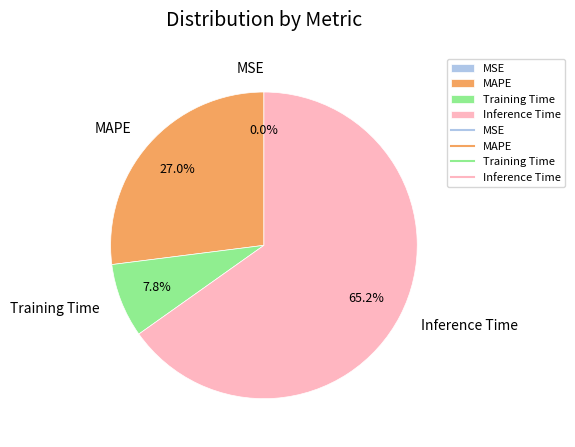

What percentage do Inference Time and MAPE together represent?

92.2%